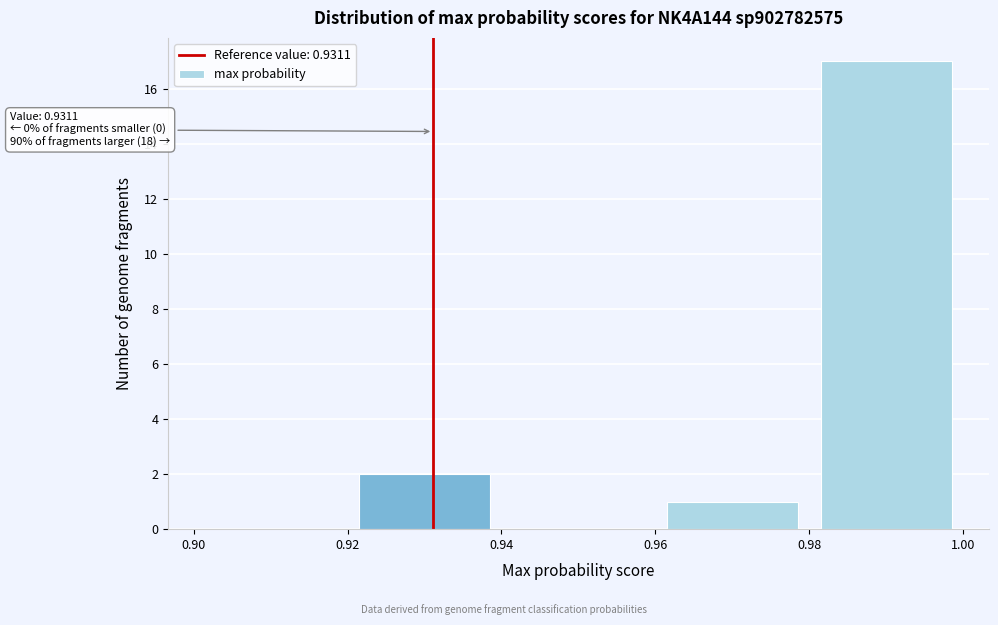

Over which range of the x-axis is the bar tallest?

0.98 to 1.00